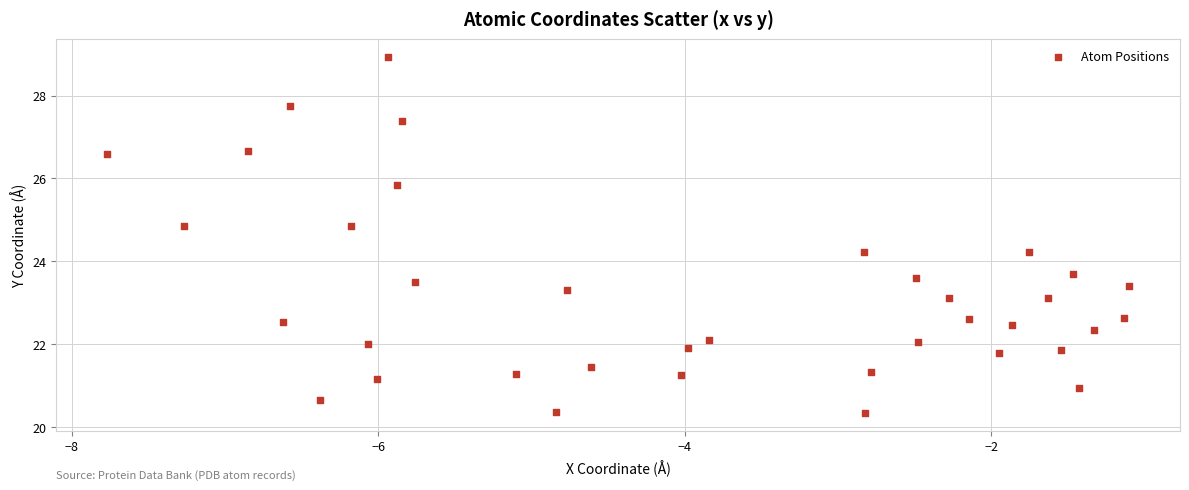

What is the range of Y values (max minus min)?

8.6